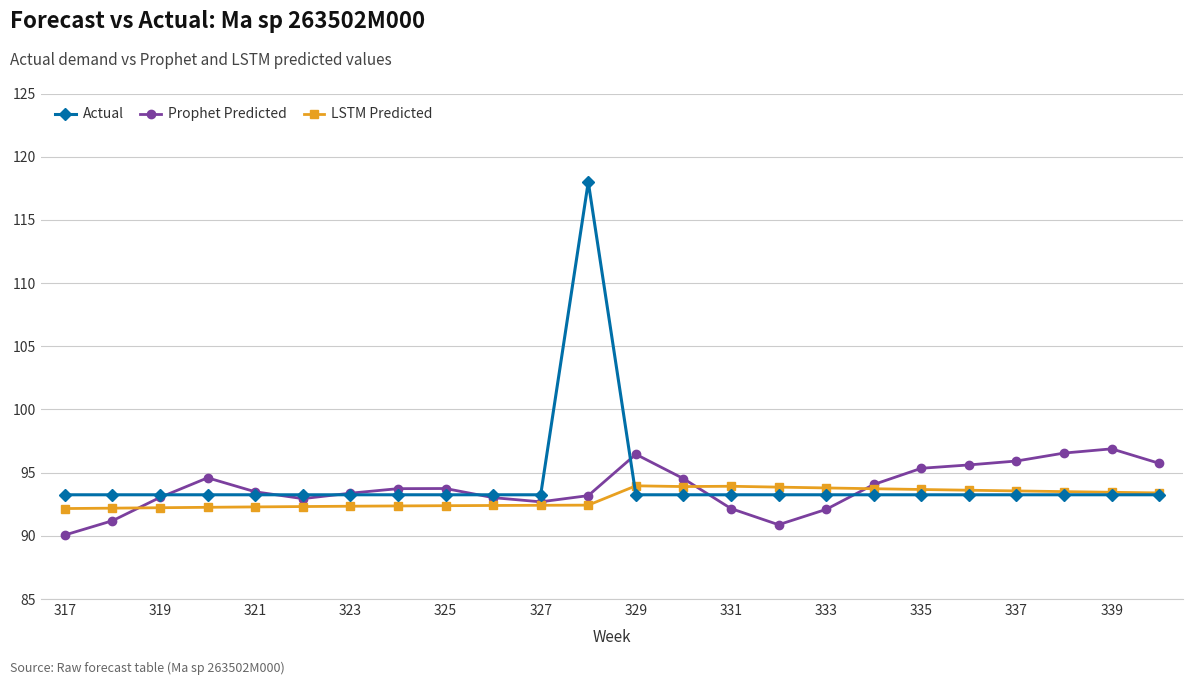

What is the lowest value of the LSTM Predicted series?

92.2